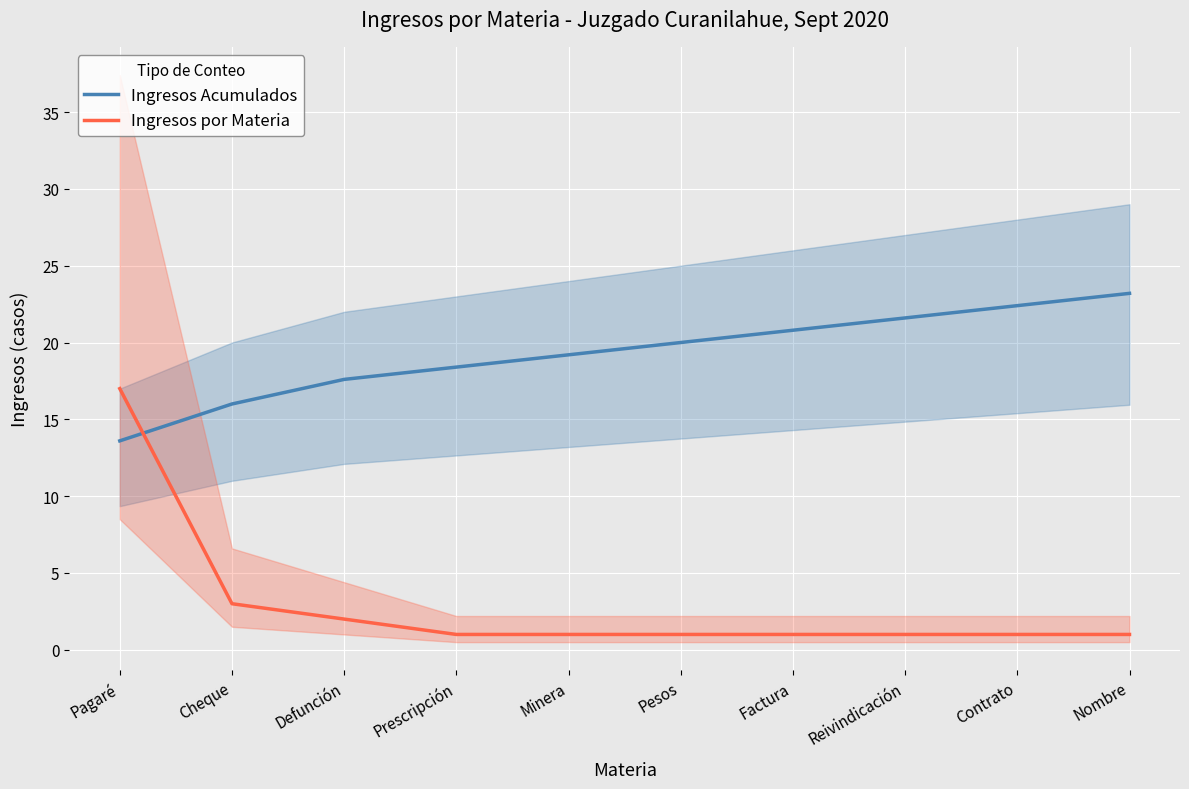

List the series in order of their peak value, highest first.

Ingresos Acumulados, Ingresos por Materia